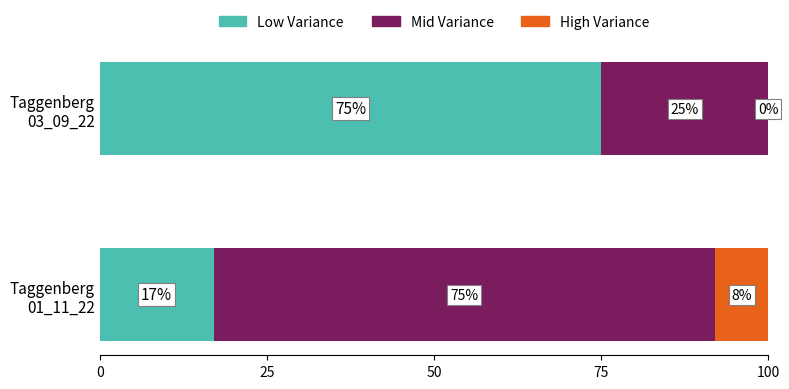

What are all the series names shown in the legend?

Low Variance, Mid Variance, High Variance